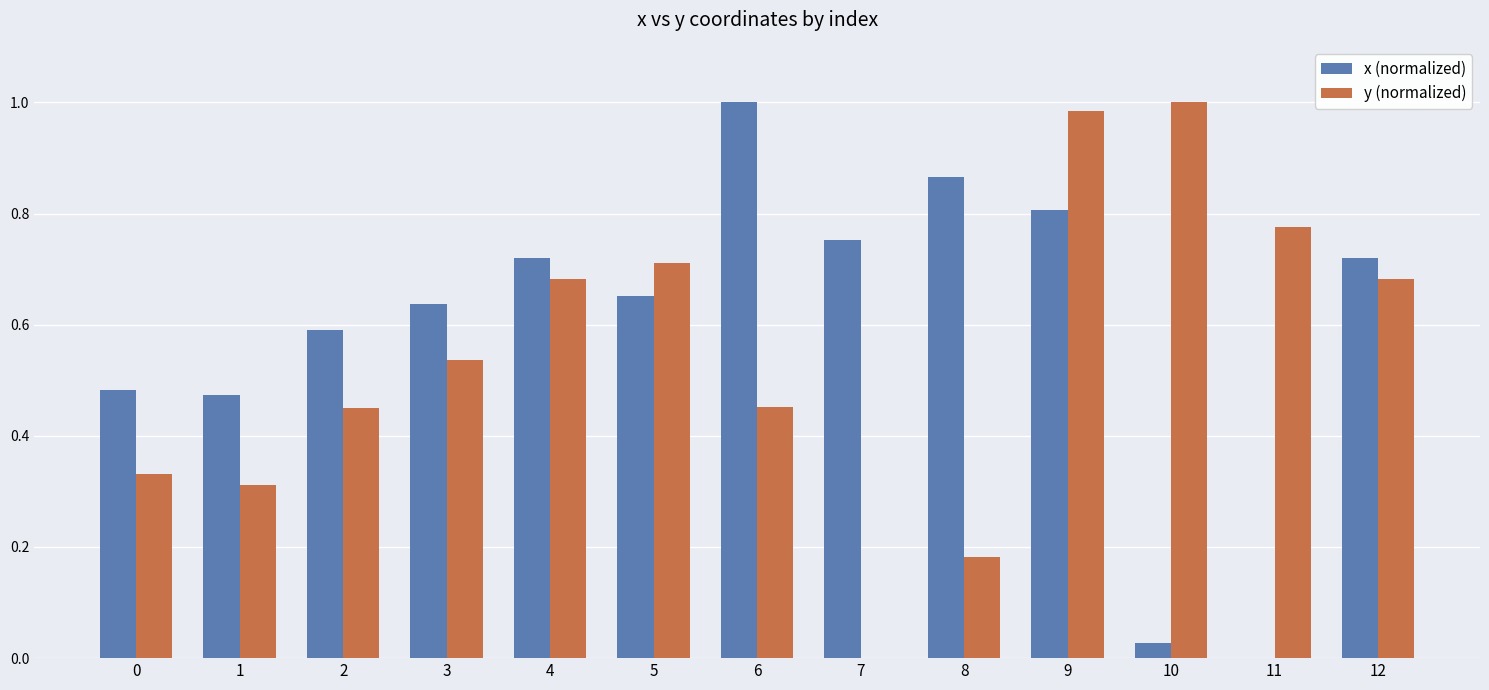

At which category is the sum across all series the highest?

9